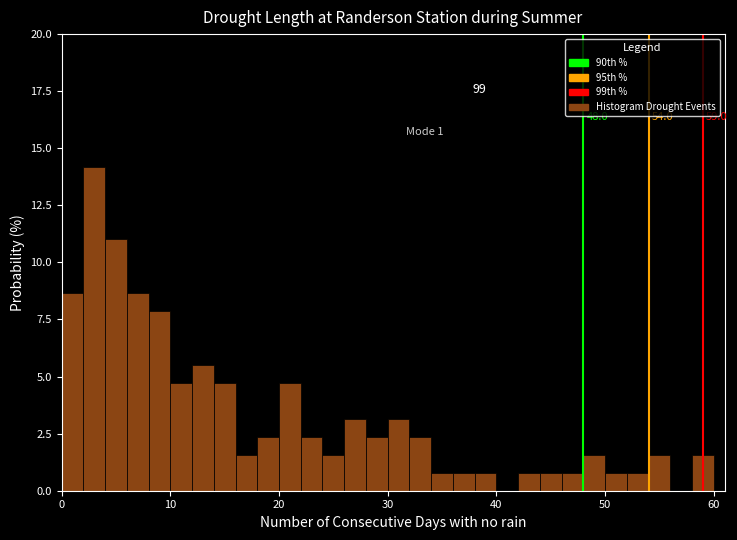

Around what value on the x-axis is the tallest bar? Give the approximate position of its centre, as read against the axis.

3